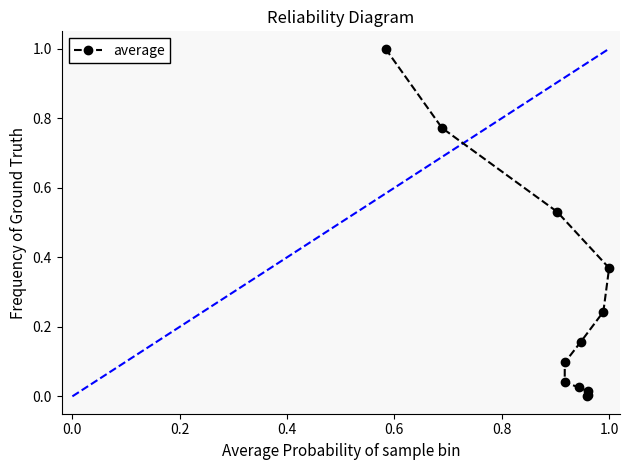

What is the maximum value shown in the chart?

1.0